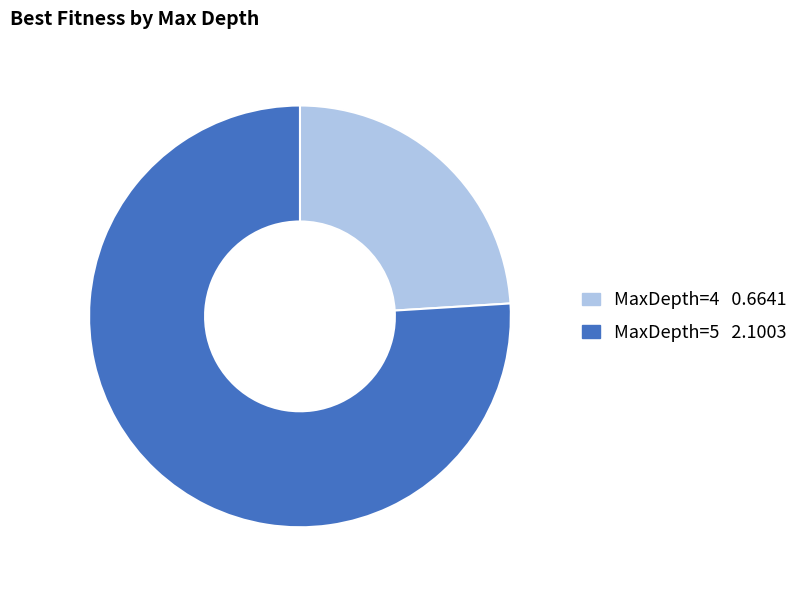

Is there a majority slice in this chart?

Yes